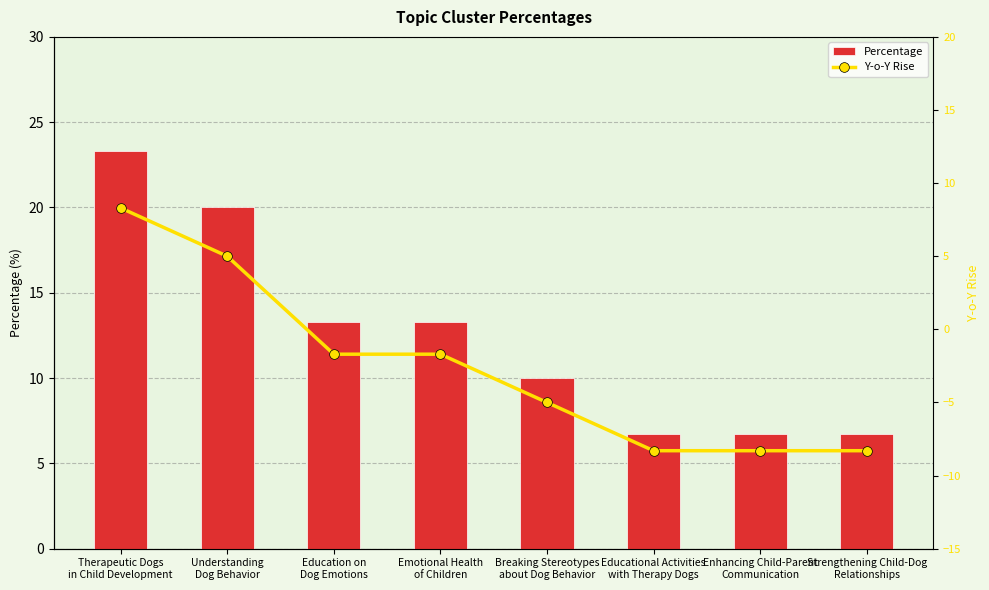

How many positive values does the Y-o-Y Rise series have?

2